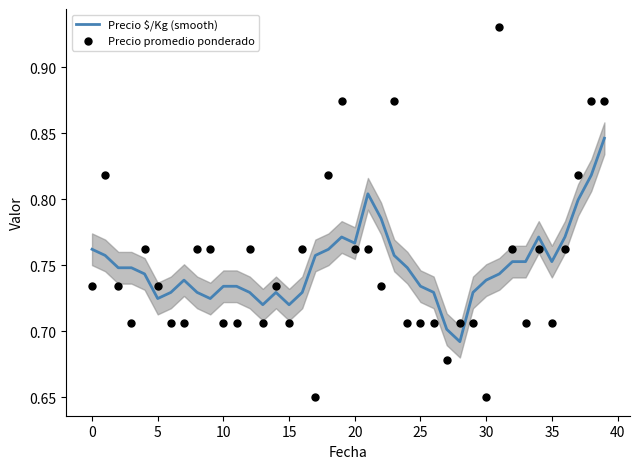

At how many categories does at least one series exceed 0?

40